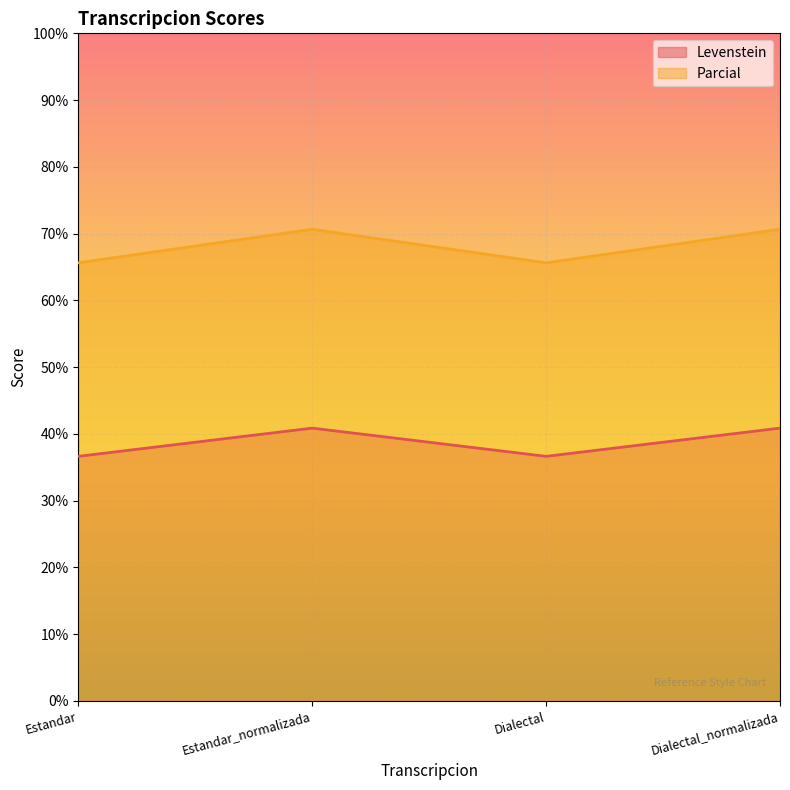

Between Estandar_normalizada and Dialectal_normalizada, which is larger?

Estandar_normalizada